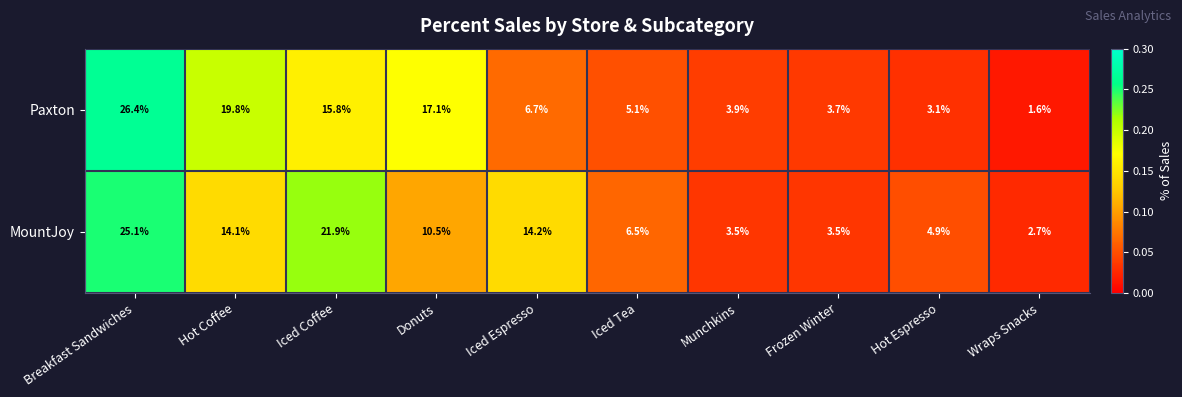

List the series in order of their overall mean, lowest first.

Paxton, MountJoy